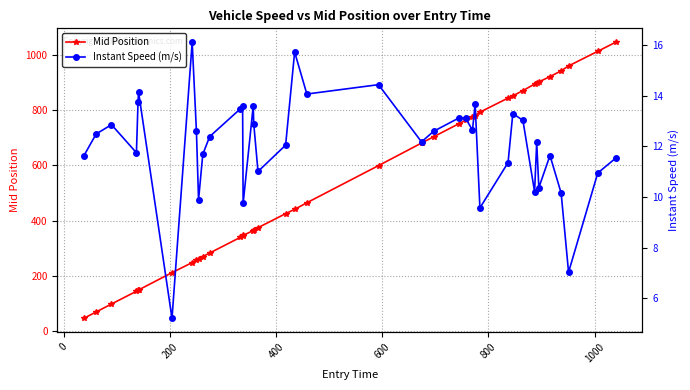

How many distinct data groups are displayed?

2